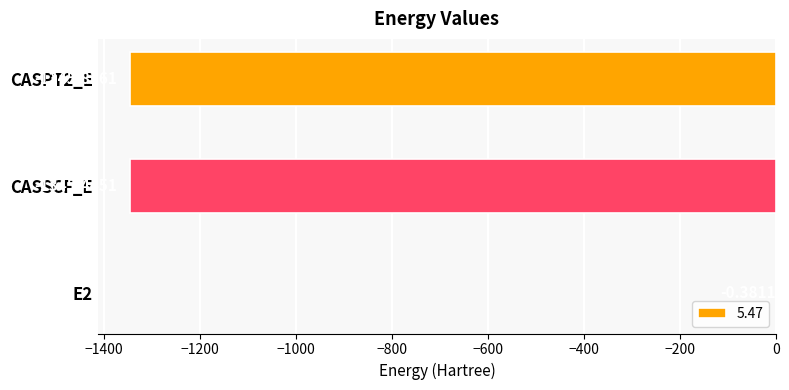

What is the sum of all values?

-2691.7